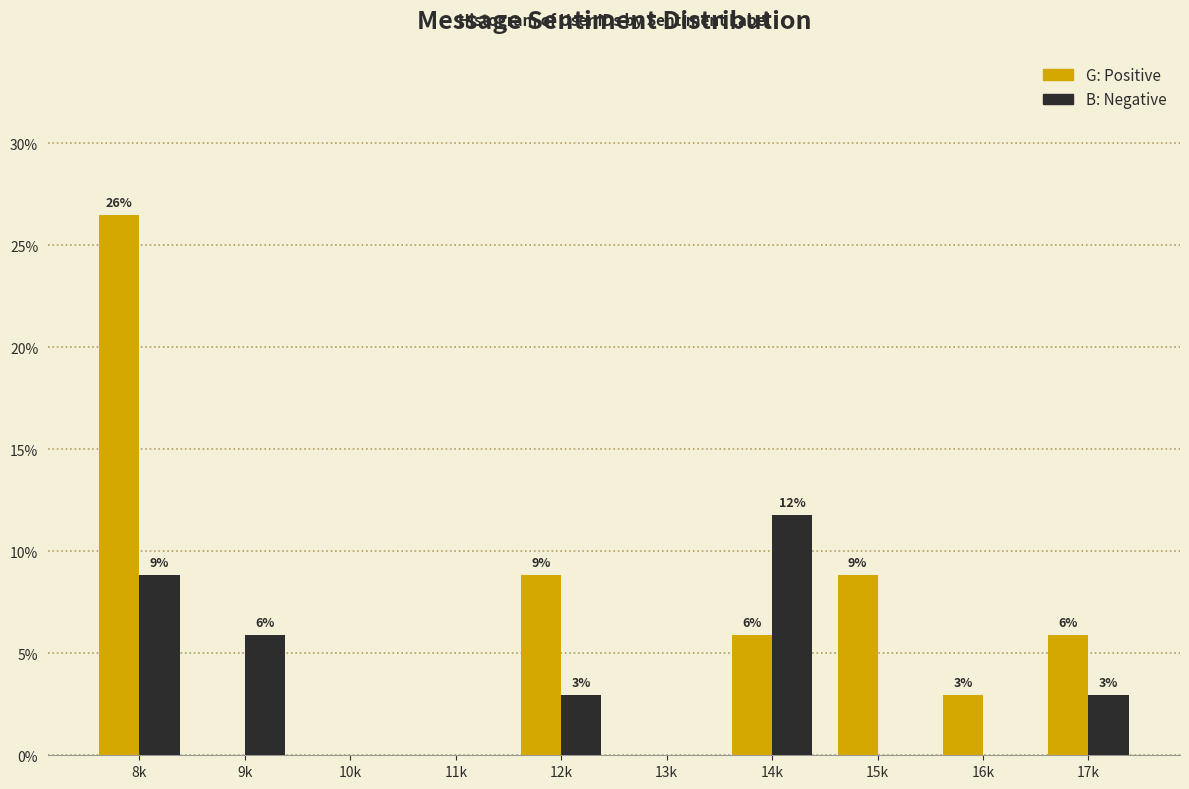

Are the bars grouped side by side (vs. stacked)?

Yes